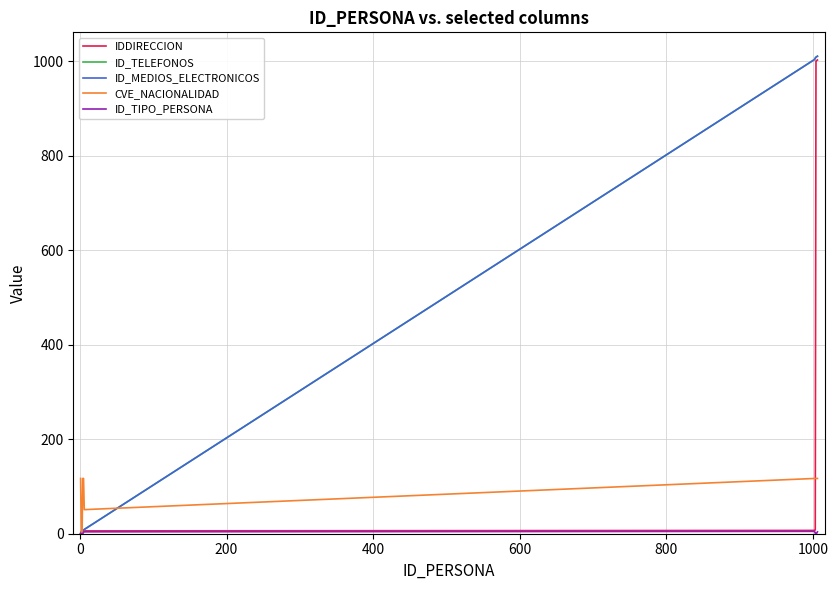

Is this an area chart (filled region under the line)?

No